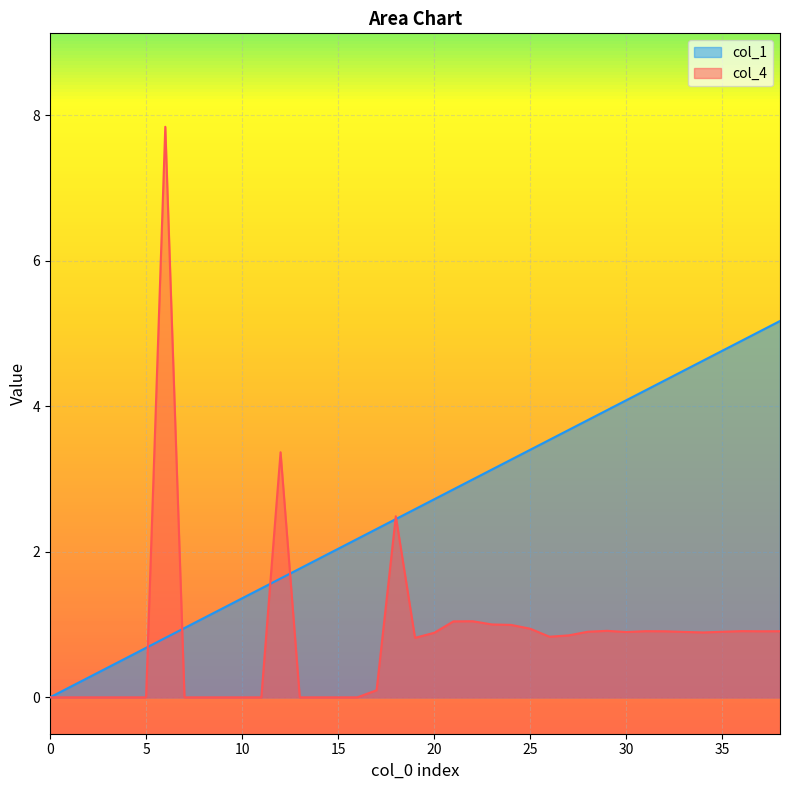

Reading left to right, list all the values displayed in this chart.

col_1: 0.0	0.1	0.3	0.4	0.5	0.7	0.8	1.0	1.1	1.2	1.4	1.5	1.6	1.8	1.9	2.0	2.2	2.3	2.4	2.6	2.7	2.9	3.0	3.1	3.3	3.4	3.5	3.7	3.8	3.9	4.1	4.2	4.4	4.5	4.6	4.8	4.9	5.0	5.2
col_4: 0.0	0.0	0.0	0.0	0.0	0.0	7.8	0.0	0.0	0.0	0.0	0.0	3.4	0.0	0.0	0.0	0.0	0.1	2.5	0.8	0.9	1.0	1.0	1.0	1.0	0.9	0.8	0.9	0.9	0.9	0.9	0.9	0.9	0.9	0.9	0.9	0.9	0.9	0.9